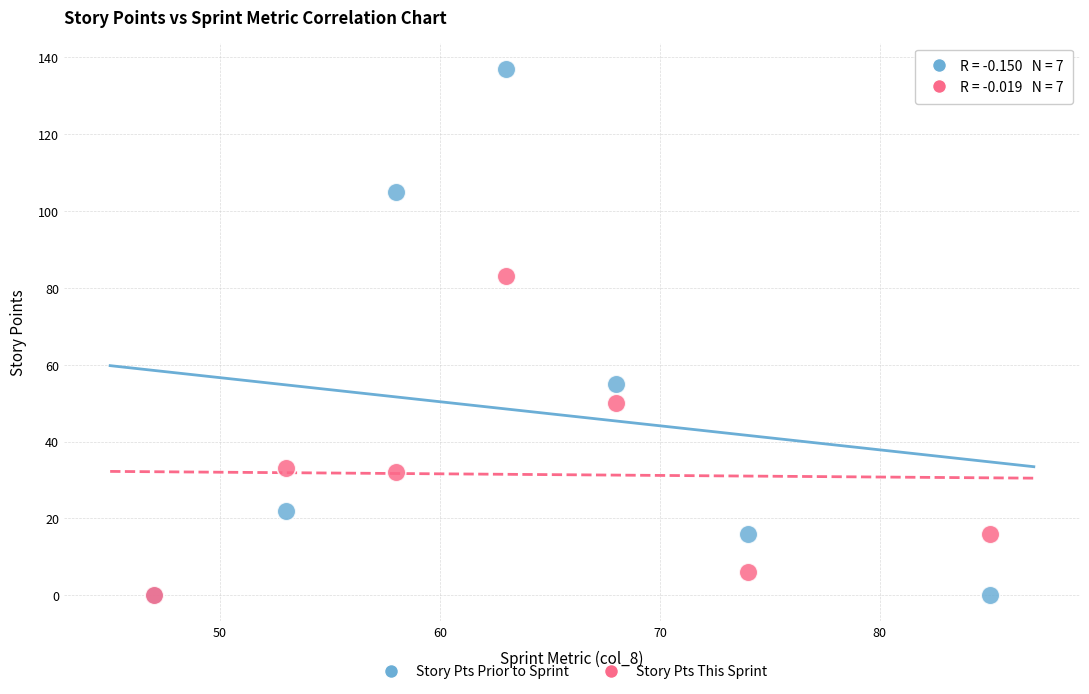

Across all series, what Y value is closest to 68?

55